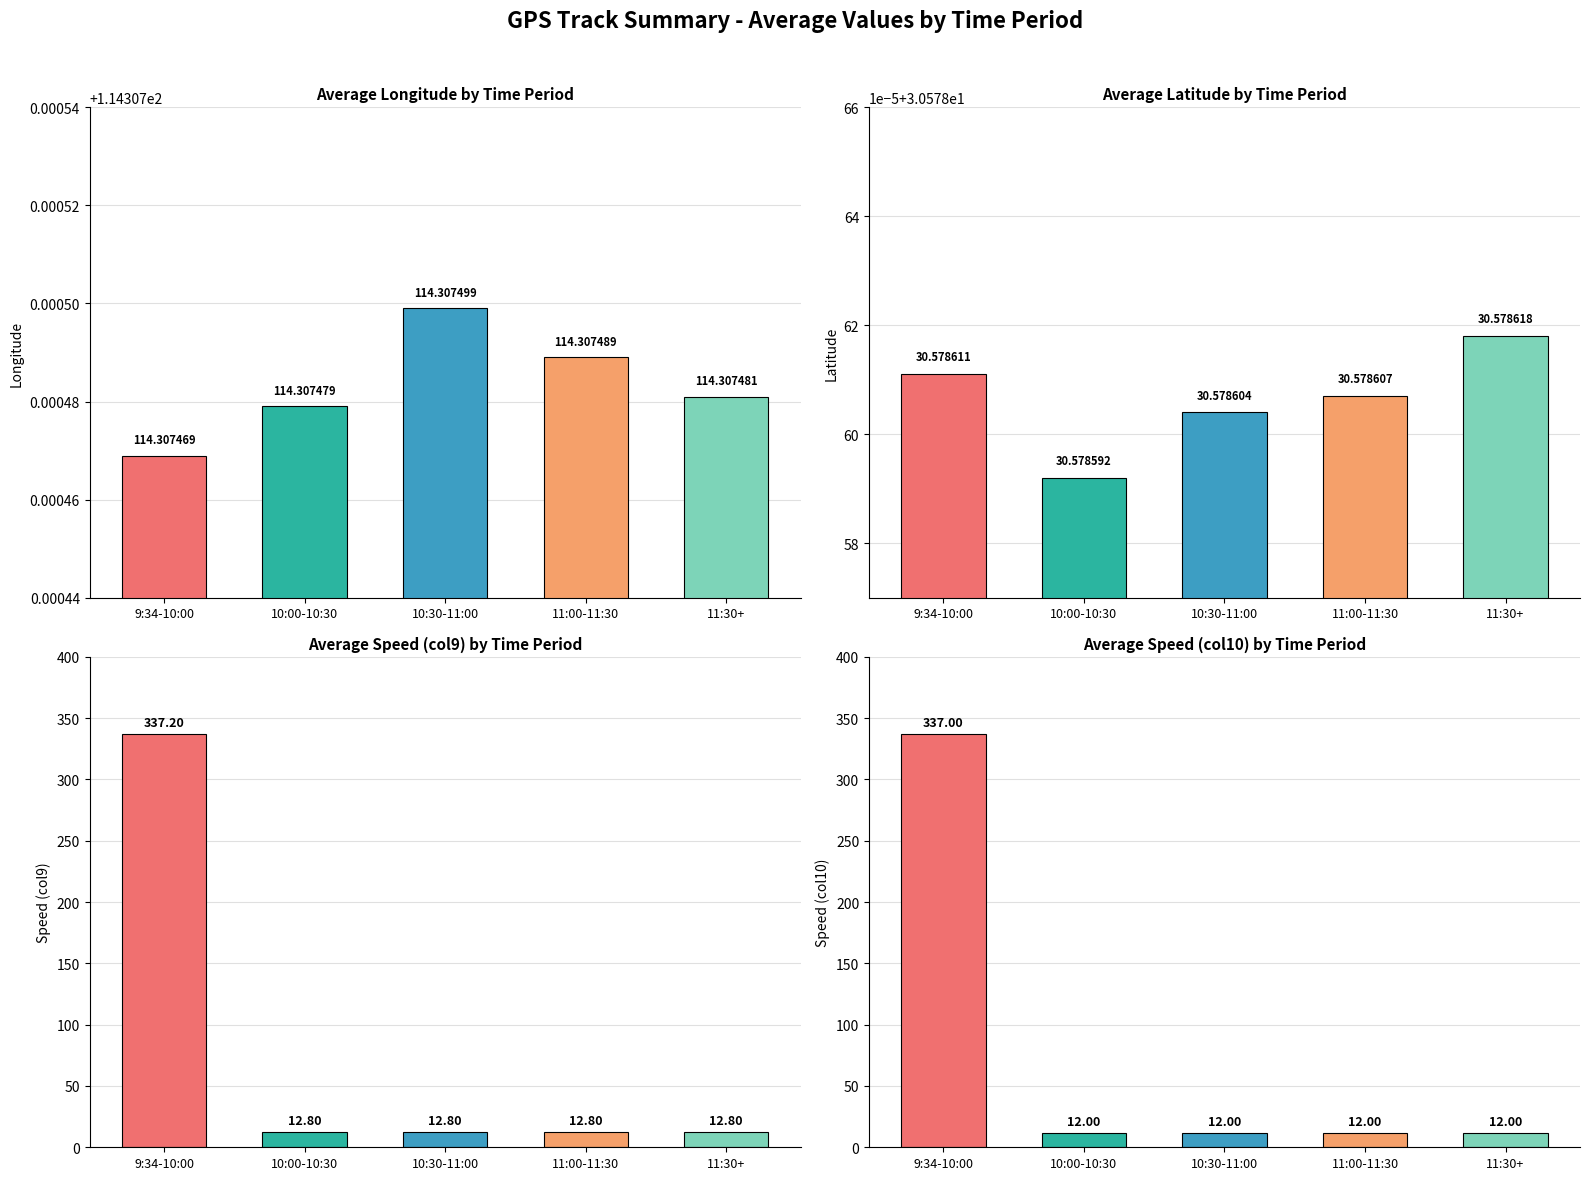

The Avg Longitude series shows 114.3 at 11:00-11:30. True or false?

True